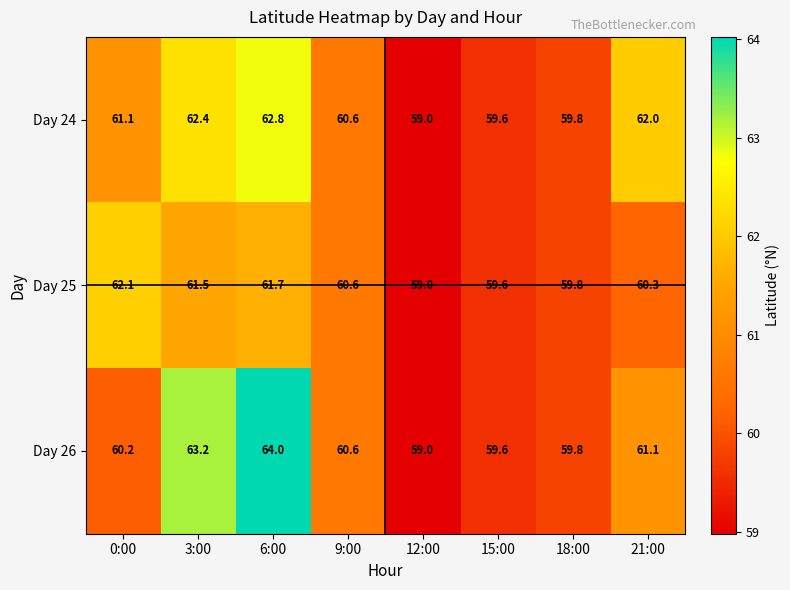

Where does the Day 24 series first go above 61?

0:00